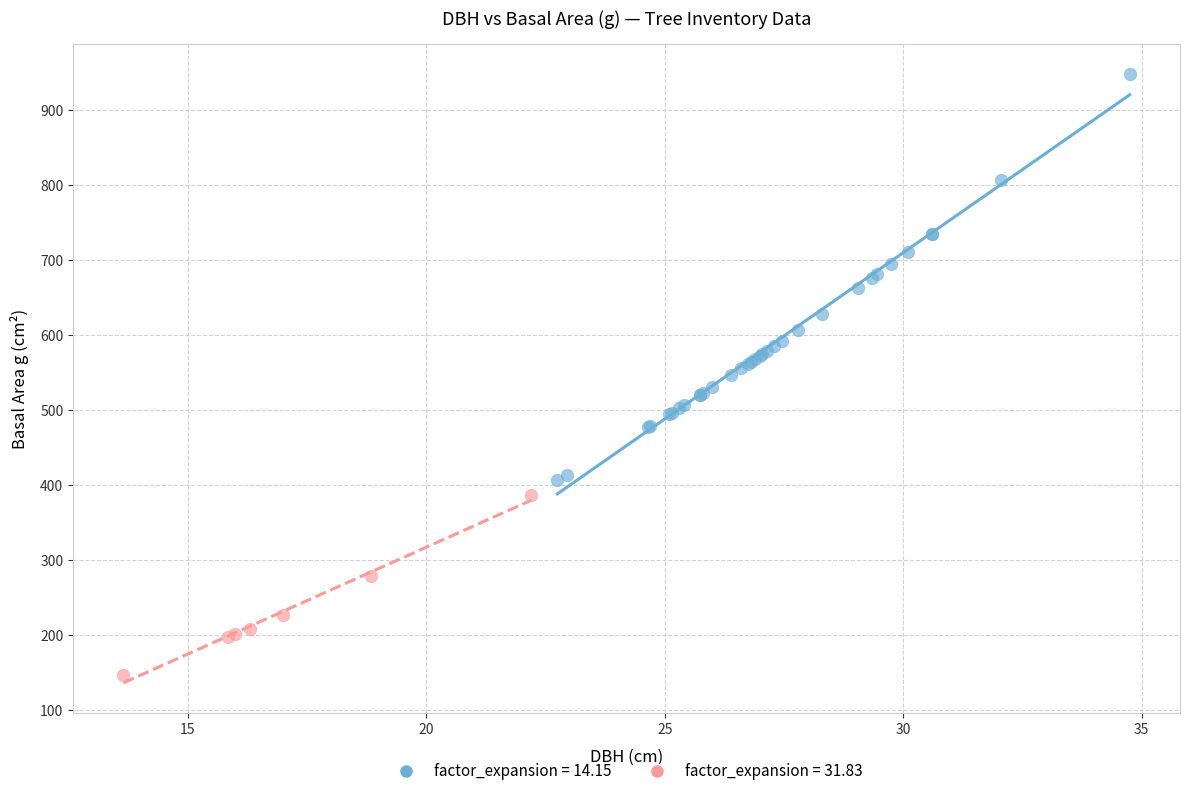

Which series contains the highest Y value?

factor_expansion = 14.15